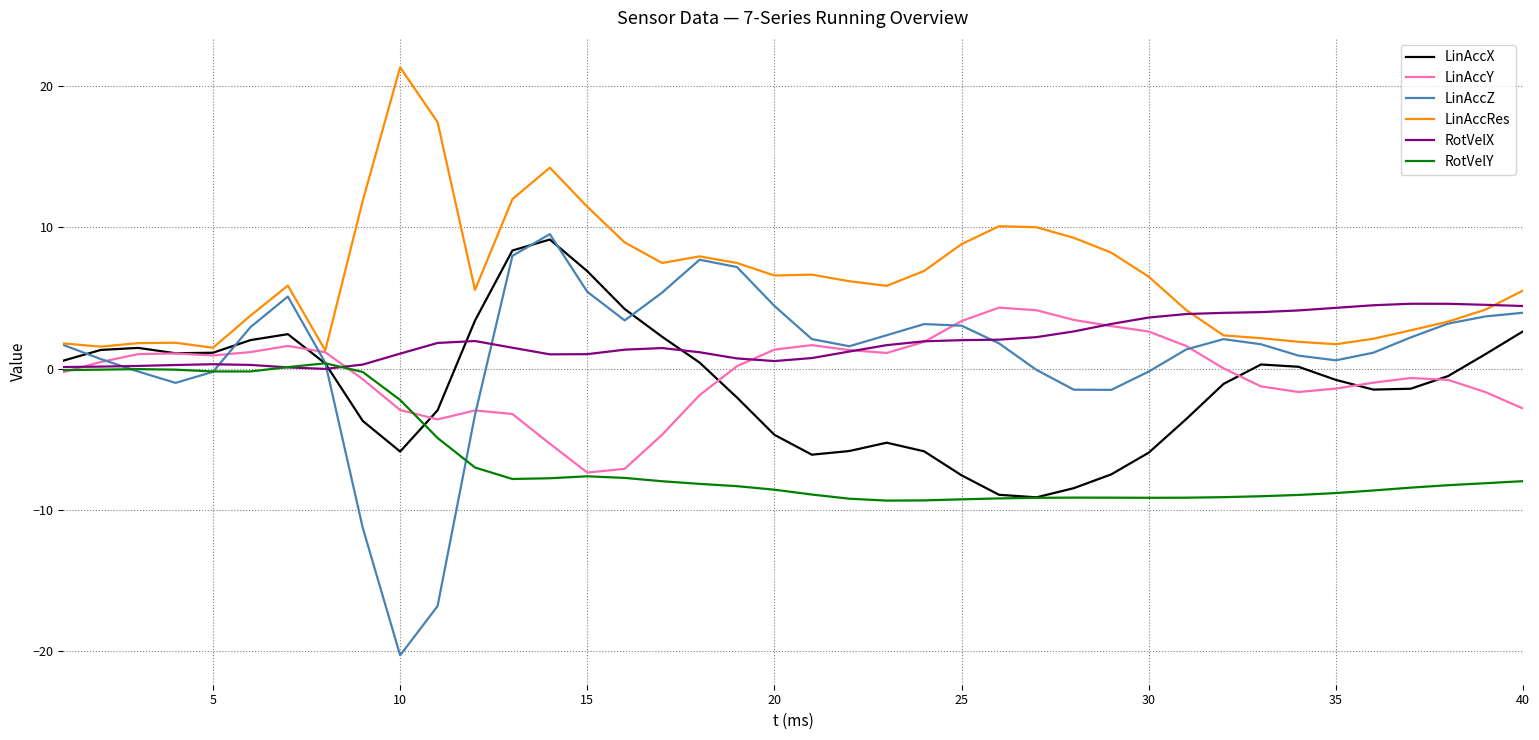

What is the smallest value displayed?

-20.3